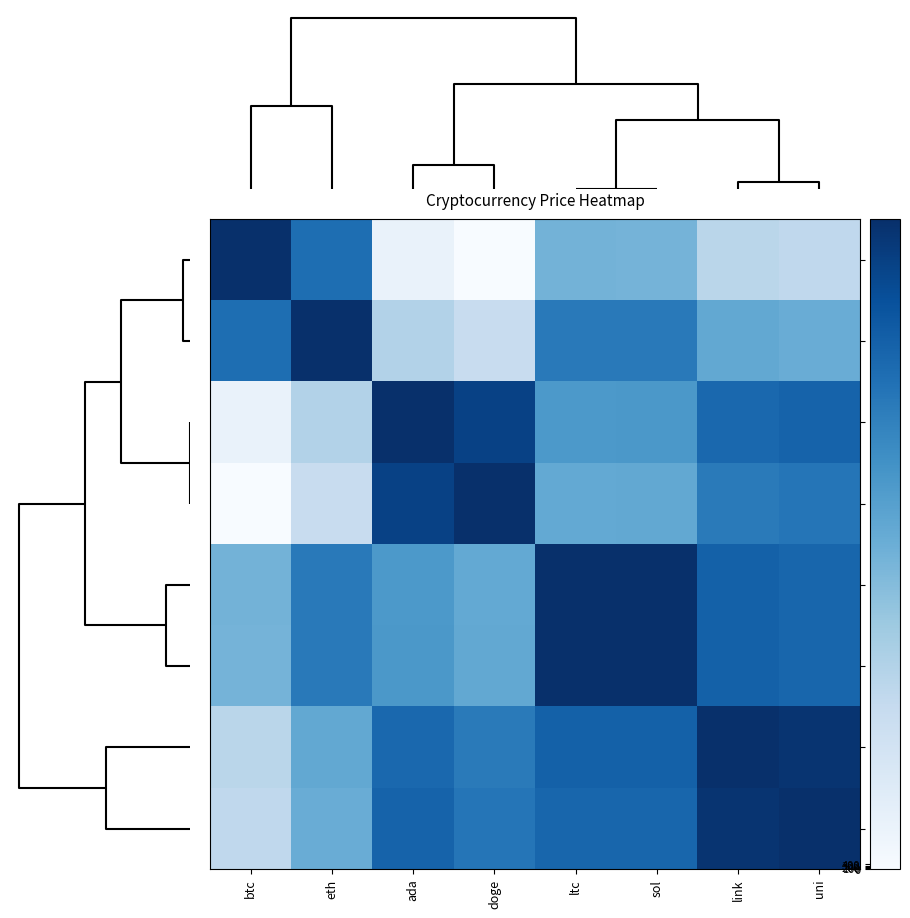

Which series has the largest total across all categories?

sol